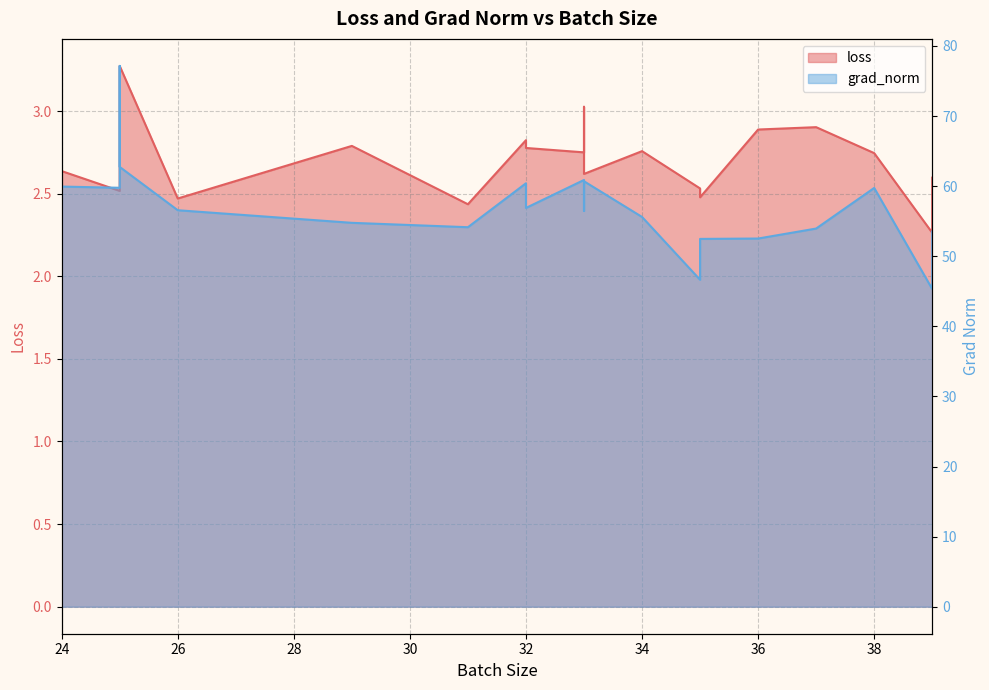

True or false: grad_norm and loss cross at least once.

False